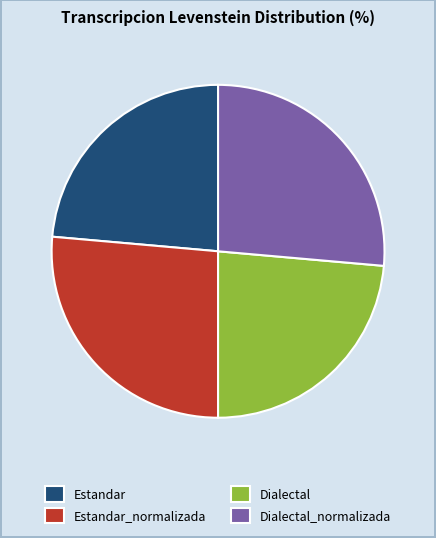

The Estandar_normalizada slice represents 33% of the pie. True or false?

False